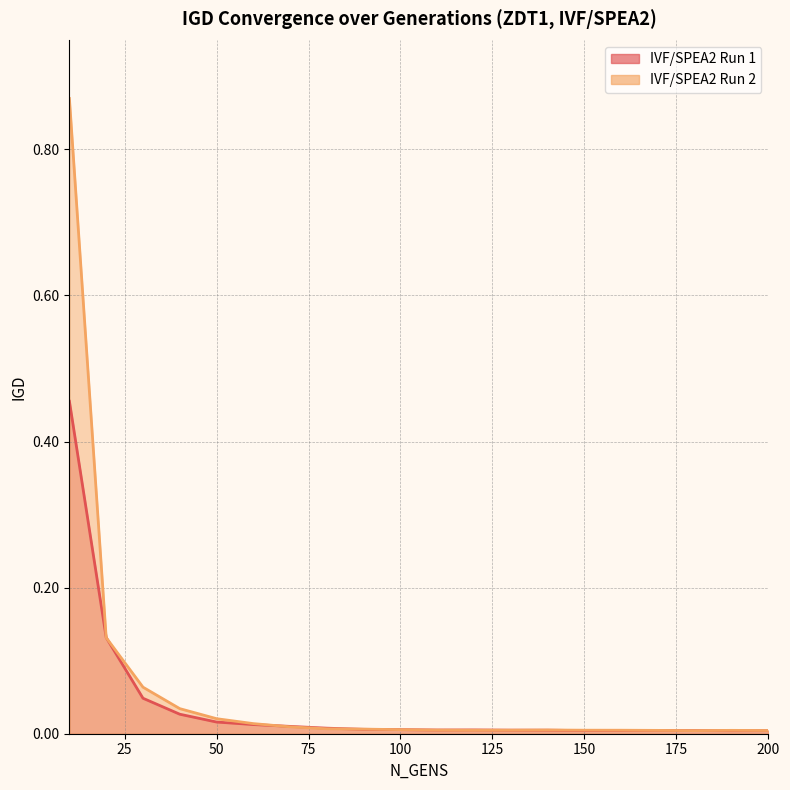

Reading right to left, what are all the values shown in this chart?

IVF/SPEA2 Run 1: 200=0.0	190=0.0	180=0.0	170=0.0	160=0.0	150=0.0	140=0.0	130=0.0	120=0.0	110=0.0	100=0.0	90=0.0	80=0.0	70=0.0	60=0.0	50=0.0	40=0.0	30=0.0	20=0.1	10=0.5
IVF/SPEA2 Run 2: 200=0.0	190=0.0	180=0.0	170=0.0	160=0.0	150=0.0	140=0.0	130=0.0	120=0.0	110=0.0	100=0.0	90=0.0	80=0.0	70=0.0	60=0.0	50=0.0	40=0.0	30=0.1	20=0.1	10=0.9